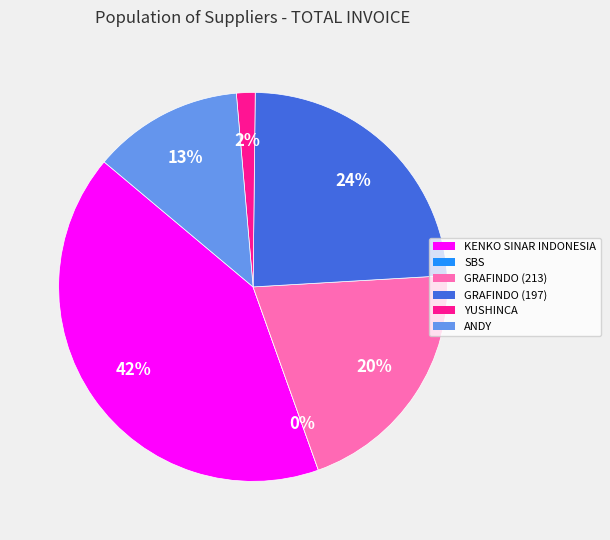

Does GRAFINDO (213) represent more than half of the total?

No